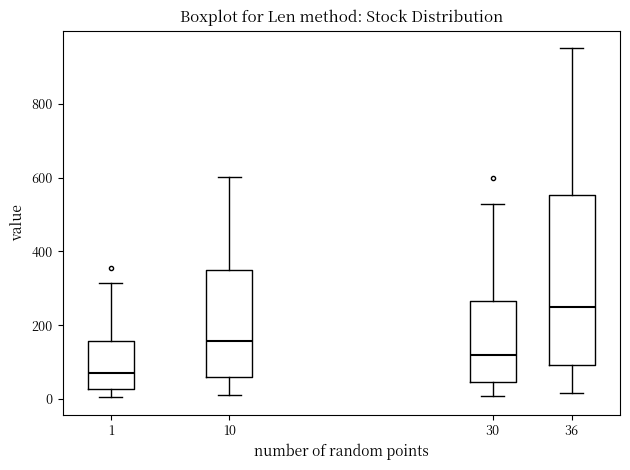

Reading left to right, read every box against the y-axis: the position of its median line, the range the box covers, and the ends of its whiskers. The values are not printed on the chart, so give them approximately, as read against the axis.

1: median 80, box 20 to 160, whiskers 0 to 320
10: median 160, box 60 to 340, whiskers 20 to 600
30: median 120, box 40 to 260, whiskers 0 to 520
36: median 240, box 100 to 560, whiskers 20 to 960